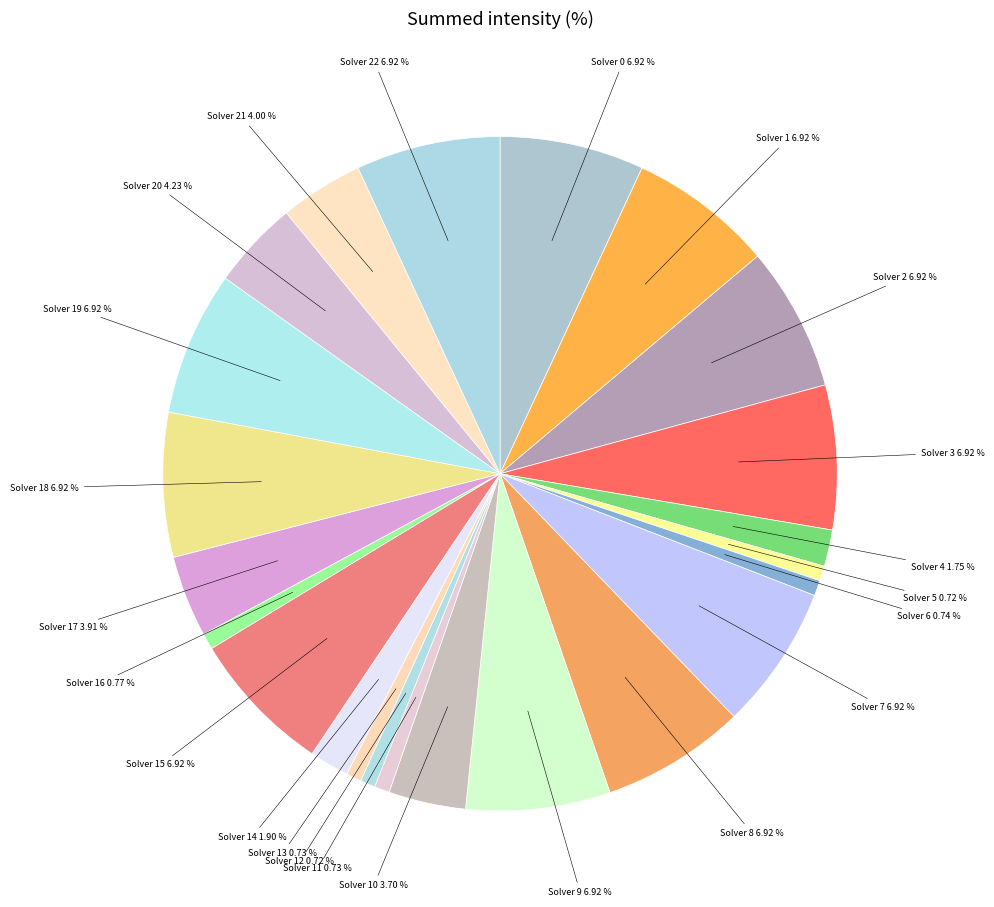

How many slices are in this pie chart?

23